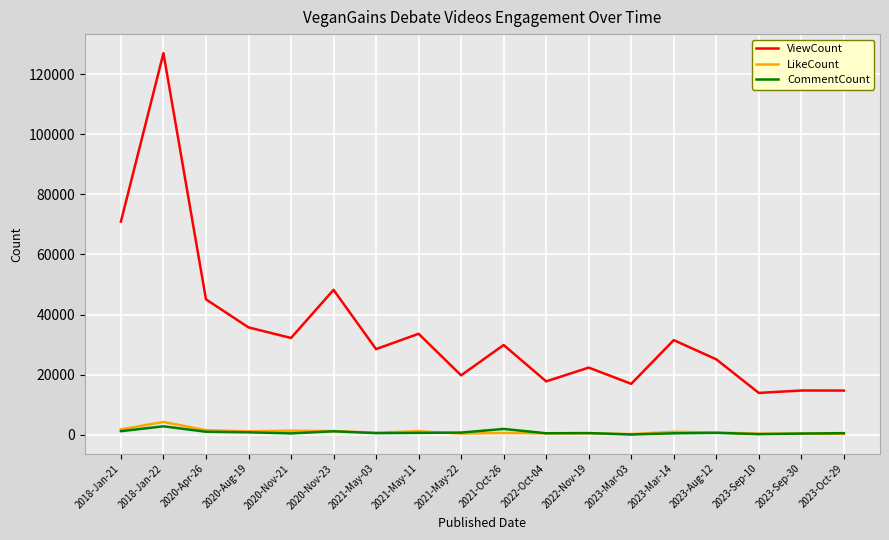

True or false: CommentCount has more than 1 points higher than both neighbors.

True